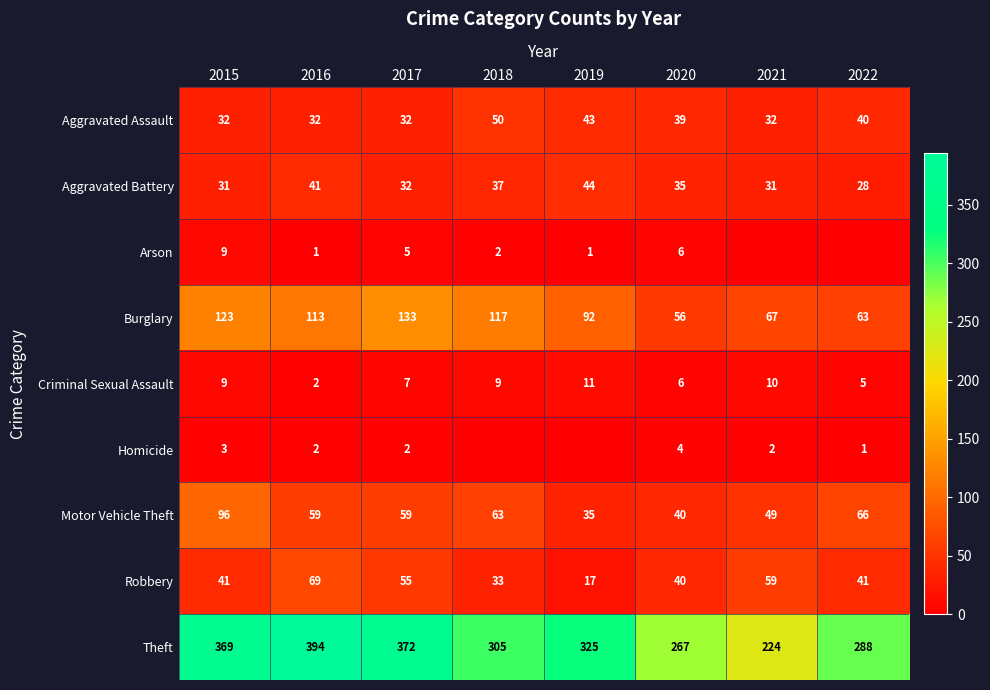

Which label corresponds to the smallest value in the chart?

2021